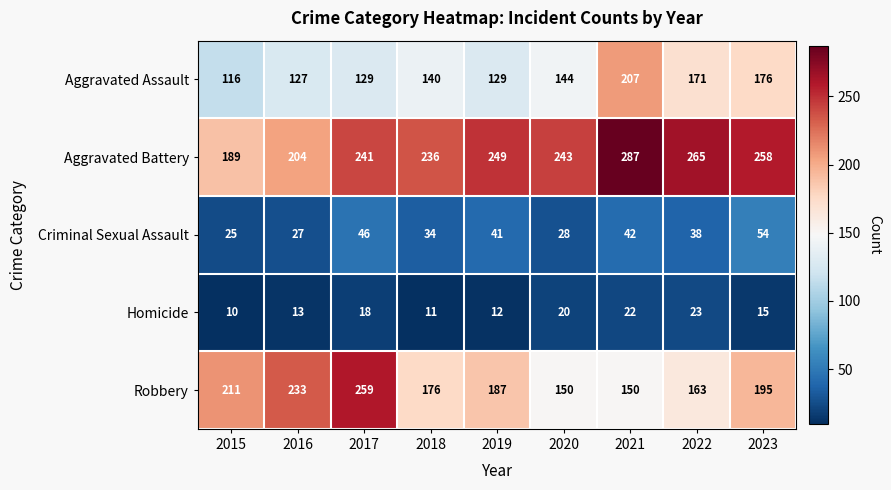

Which series has the largest total across all categories?

Aggravated Battery